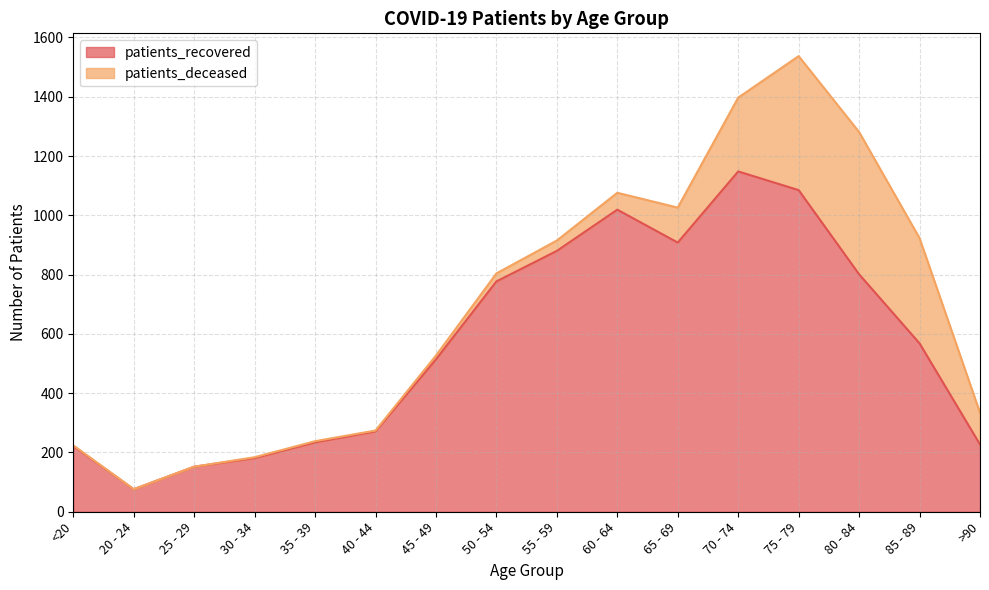

The chart shows a value of 76 at 20 - 24. True or false?

True